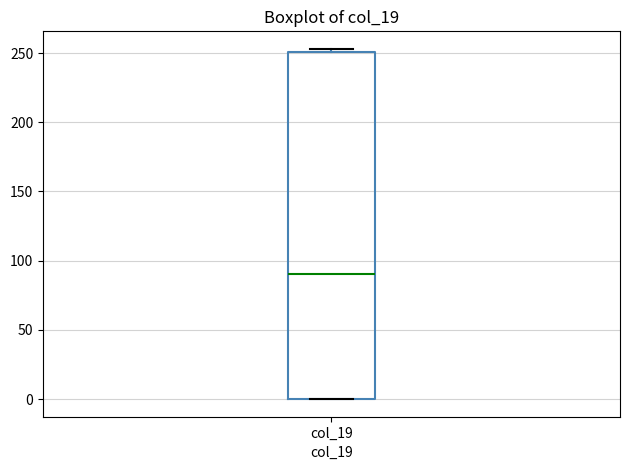

Read this box plot against the y-axis: the position of the median line, the range covered by the box, and the ends of both whiskers. The values are not printed on the chart, so give them approximately, as read against the axis.

median 90, box 0 to 250, whiskers 0 to 255